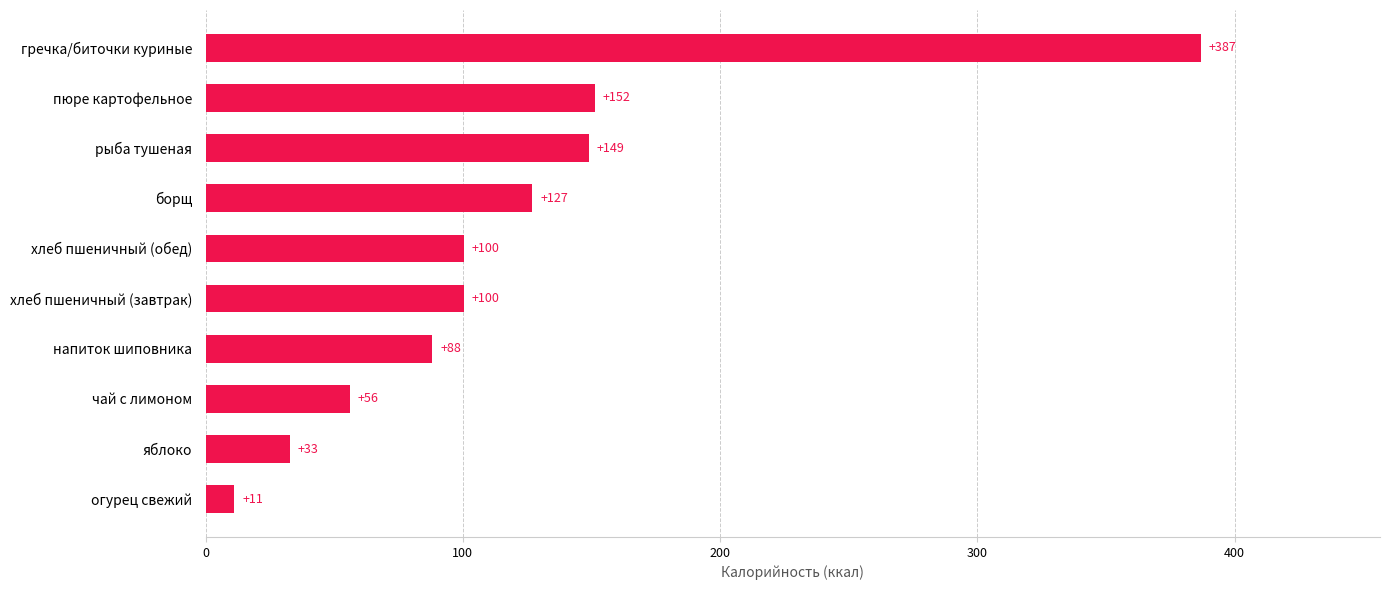

Which label corresponds to the smallest value in the chart?

огурец свежий